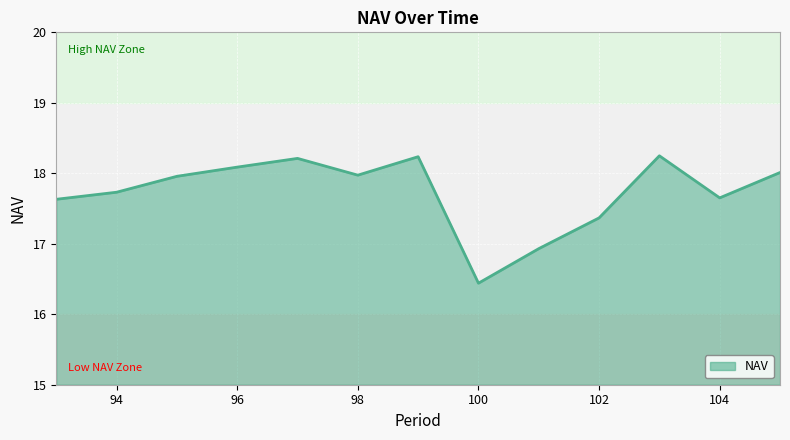

True or false: the data has more than 0 interior local peaks.

True